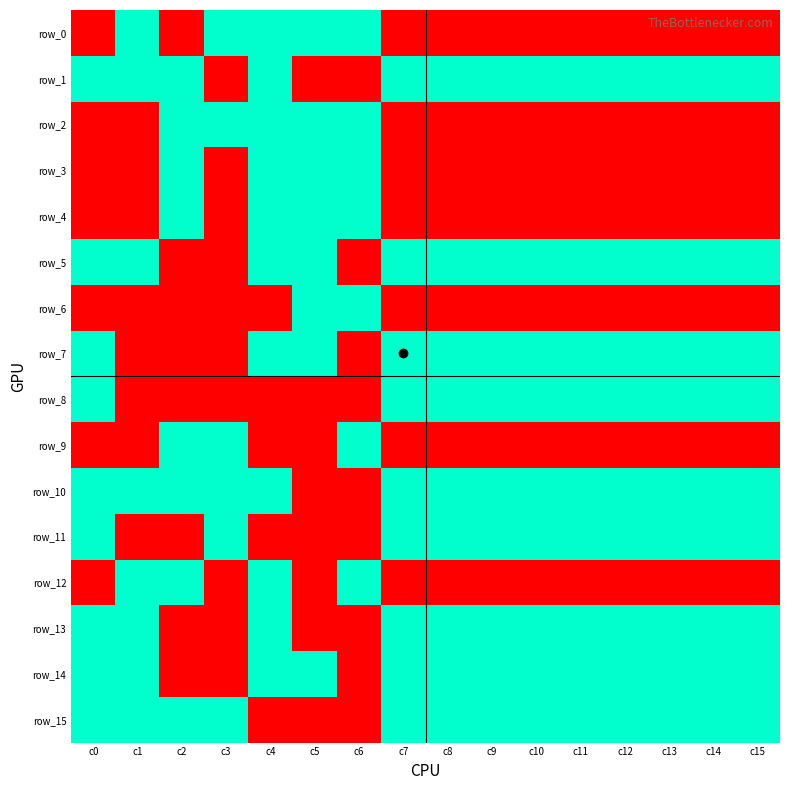

Is the value of row_1 at c9 greater than the value of row_14 at c8?

No